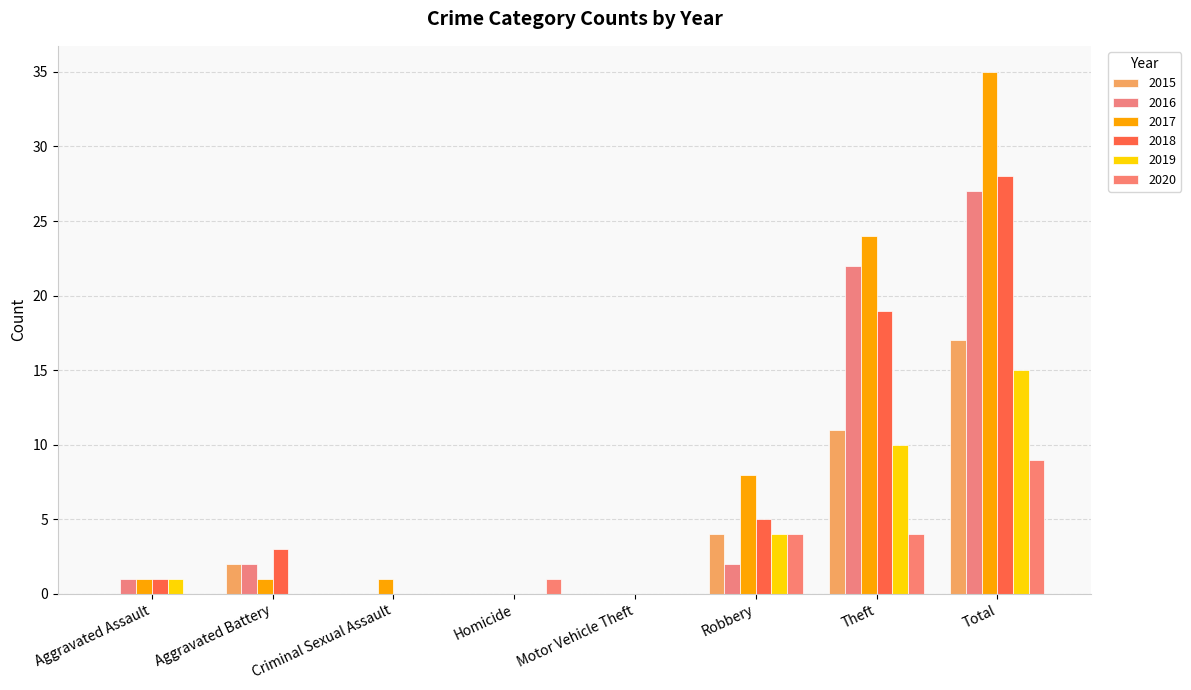

What is the difference between the highest and lowest values at Aggravated Battery?

3